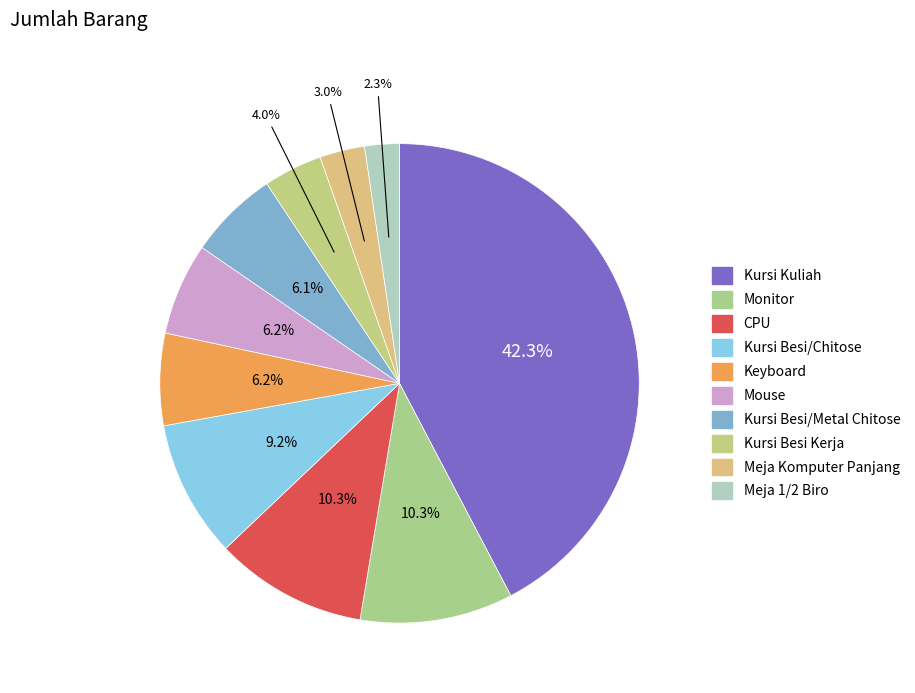

Which slice is the largest?

Kursi Kuliah